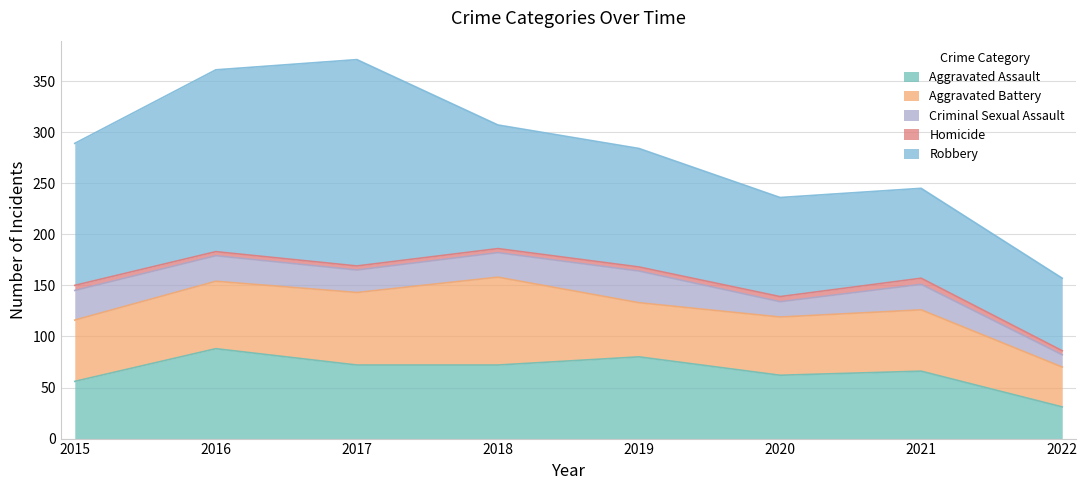

Which series has the widest spread of values?

Robbery